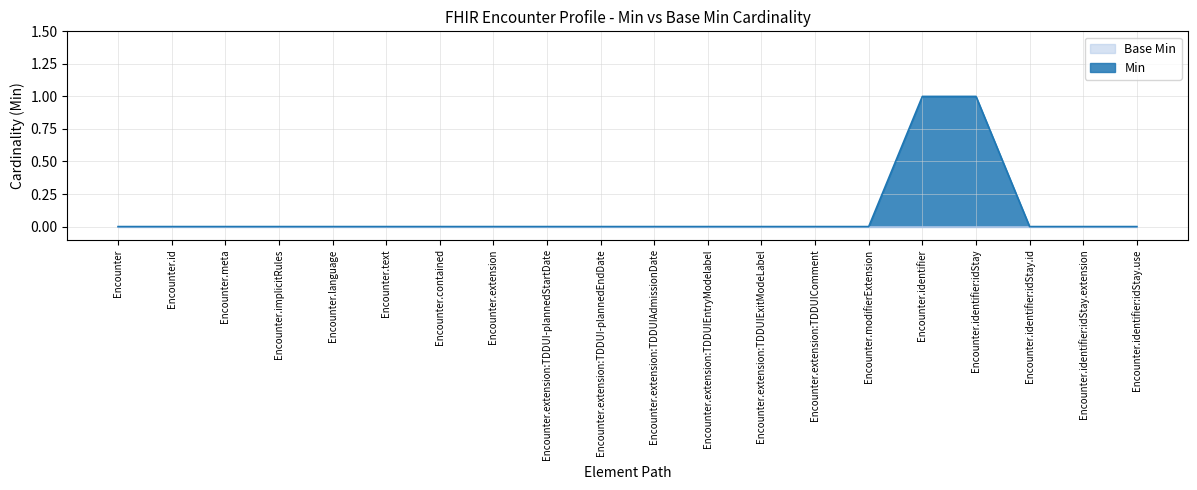

Is it true that the value at Encounter.extension:TDDUIComment is 0?

True